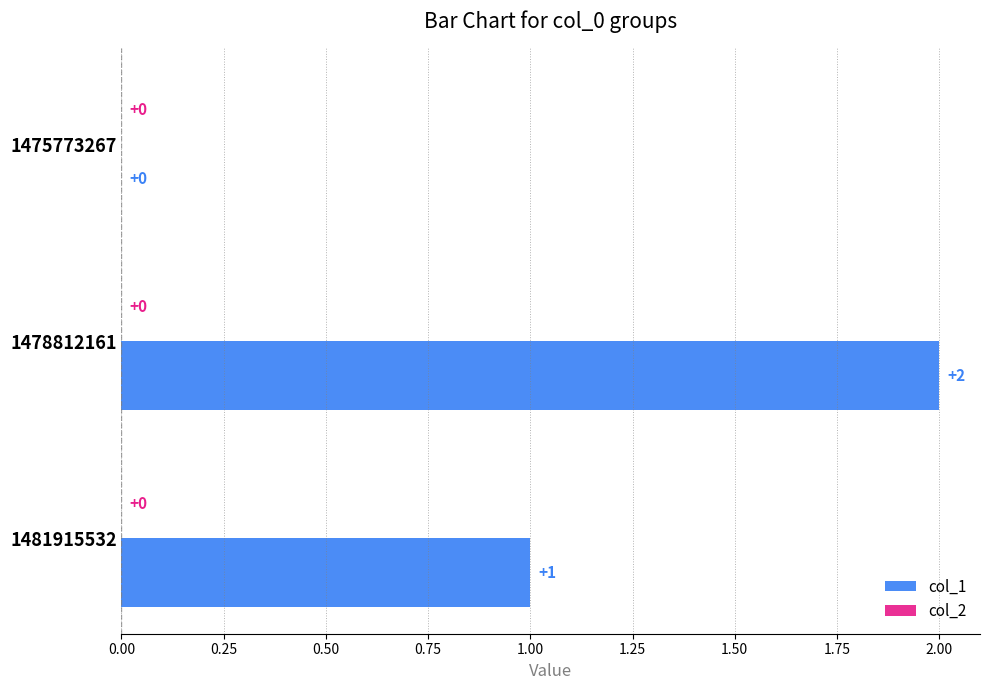

What is the change in value from 1475773267 to 1481915532?

+1